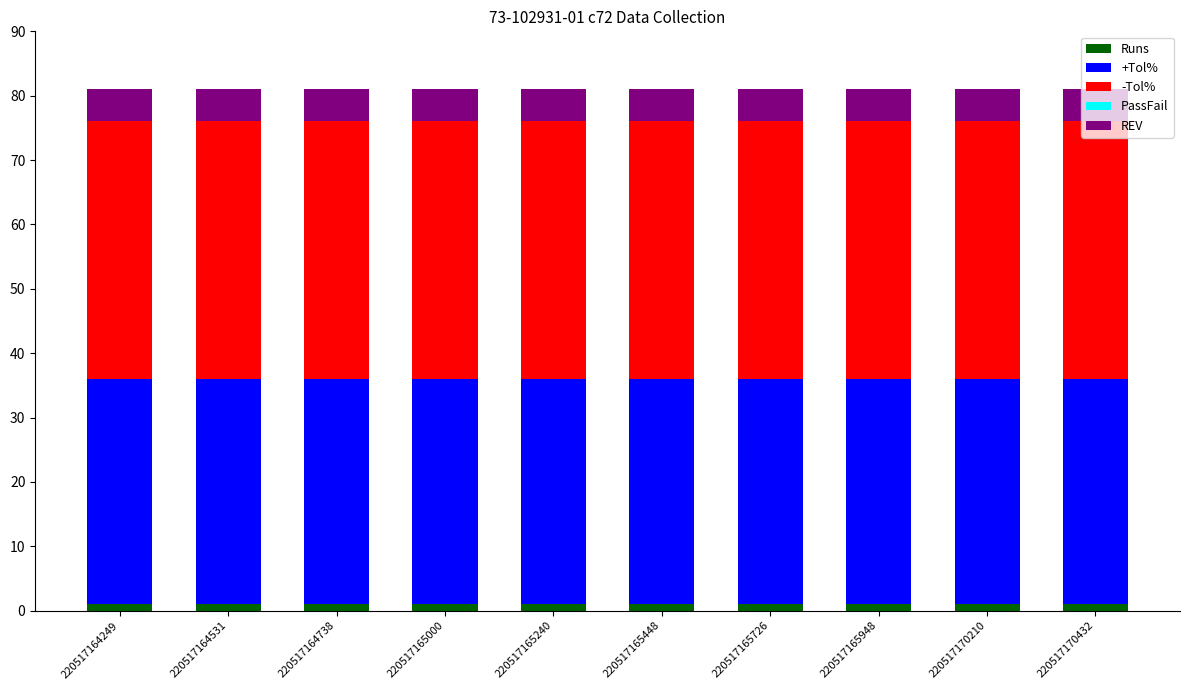

What is the sum of all Runs values?

10